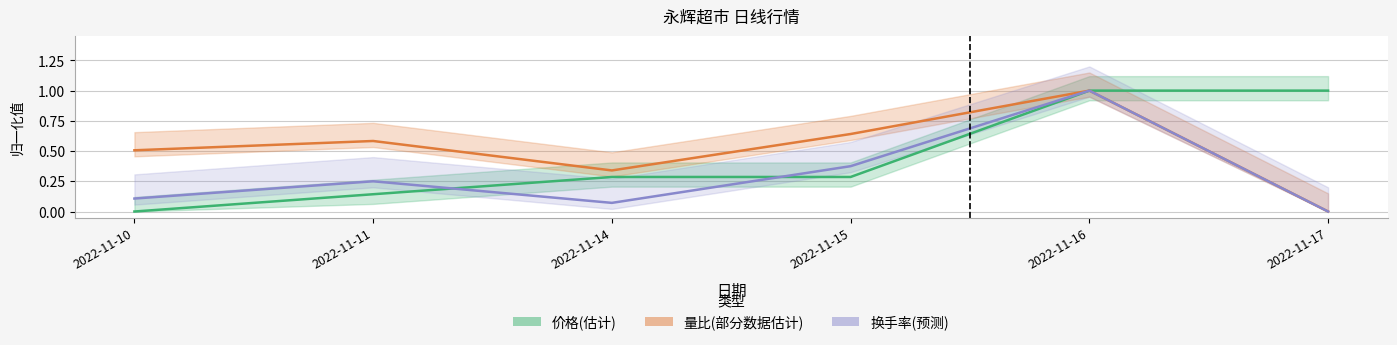

What is the sum of all 换手率 values?

1.8